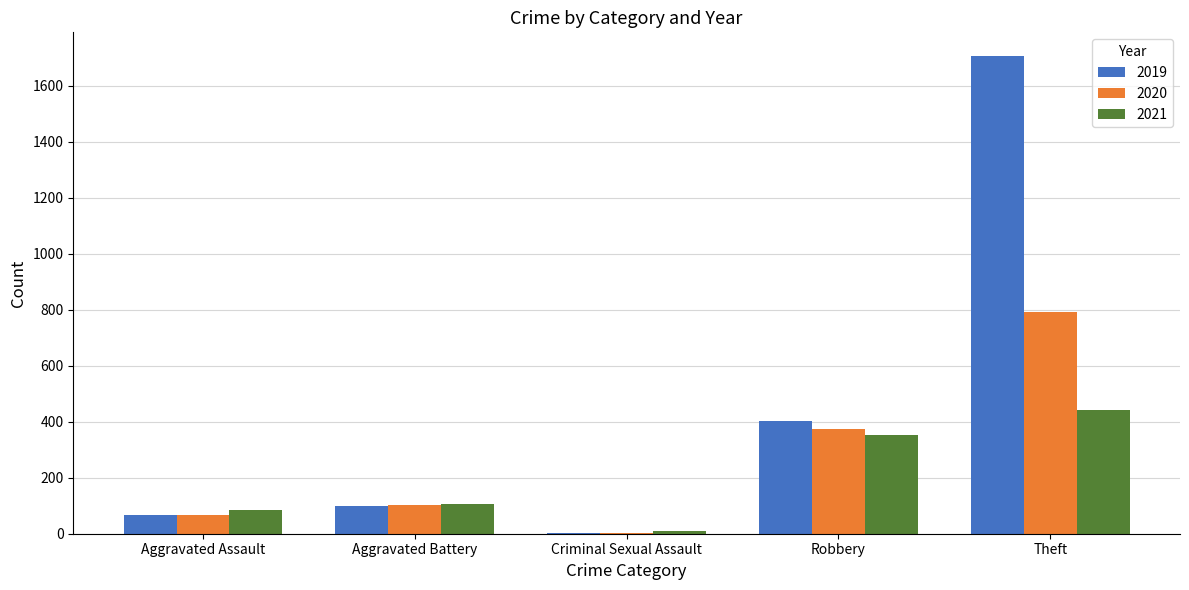

Reading left to right, list all the values displayed in this chart.

2019: Aggravated Assault=68	Aggravated Battery=99	Criminal Sexual Assault=4	Robbery=404	Theft=1705
2020: Aggravated Assault=67	Aggravated Battery=102	Criminal Sexual Assault=2	Robbery=375	Theft=792
2021: Aggravated Assault=86	Aggravated Battery=105	Criminal Sexual Assault=10	Robbery=351	Theft=440